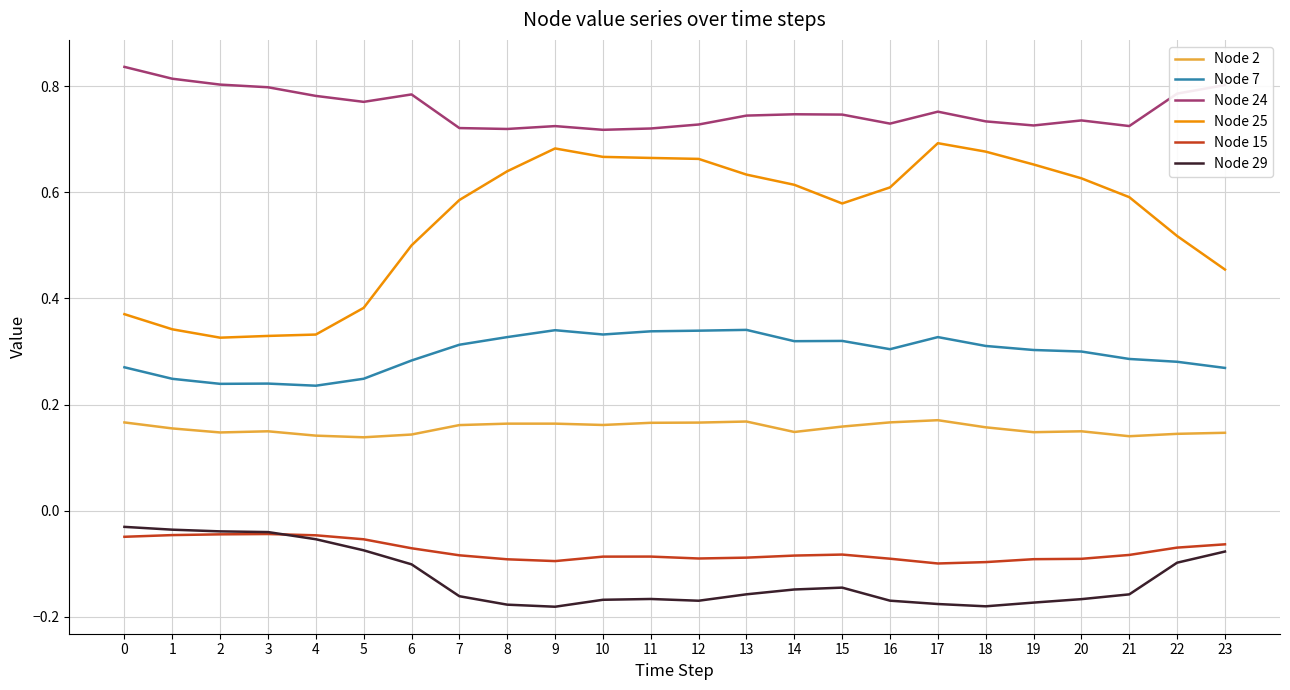

True or false: Node 2 and Node 7 intersect in this chart.

False